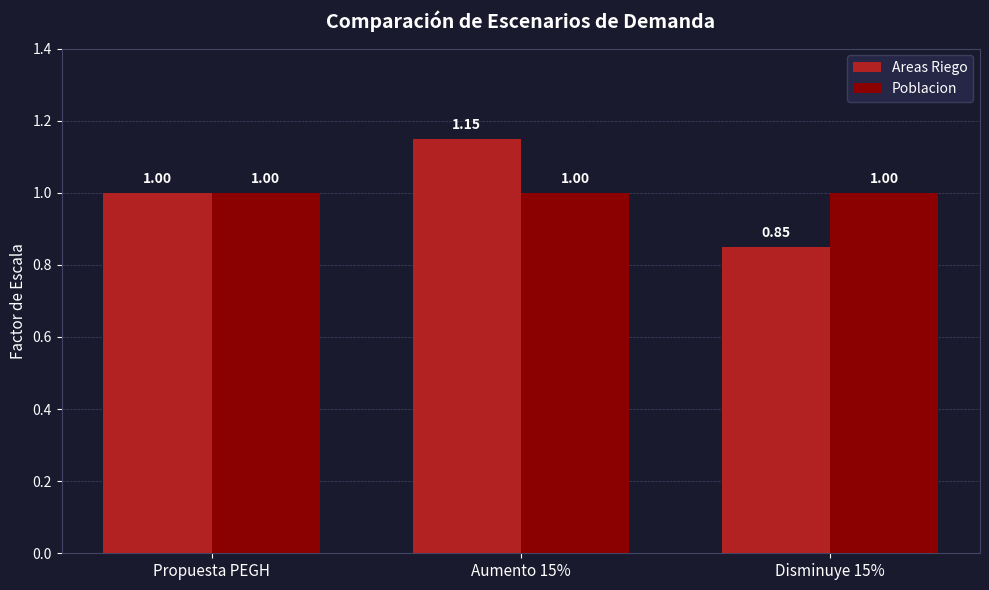

Which series has the widest spread of values?

Areas Riego